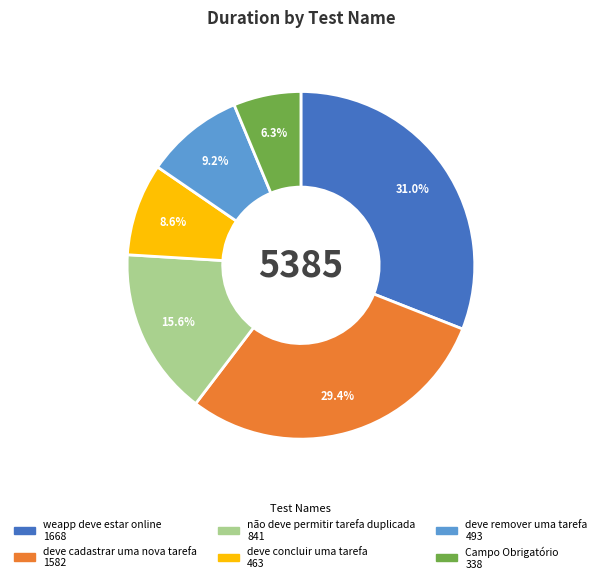

Count the number of slices in the pie.

6